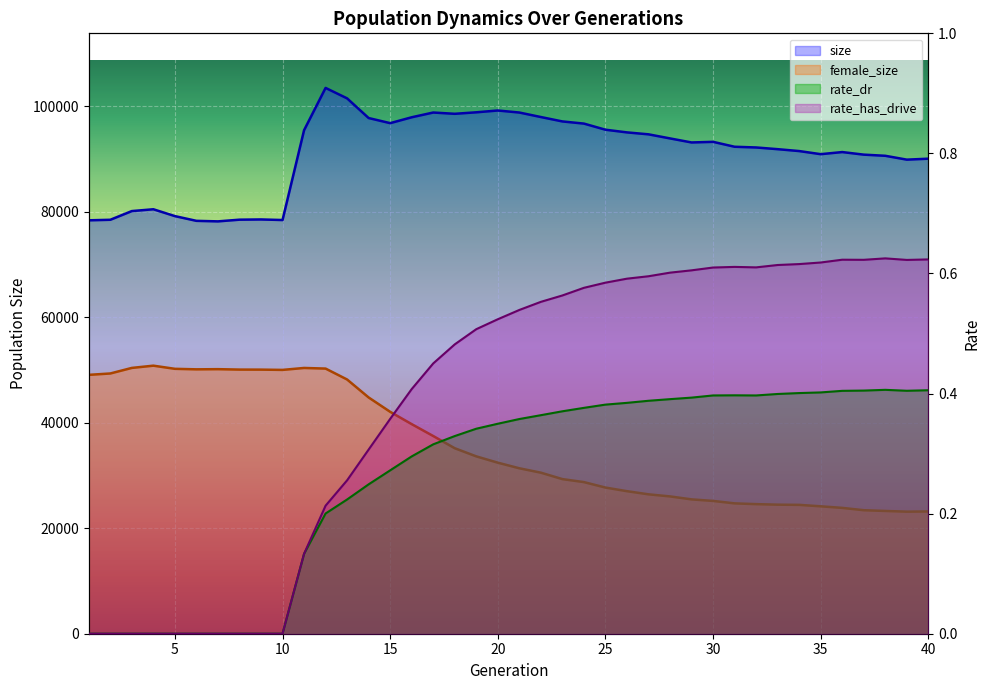

What are all the series names shown in the legend?

size, female_size, rate_dr, rate_has_drive